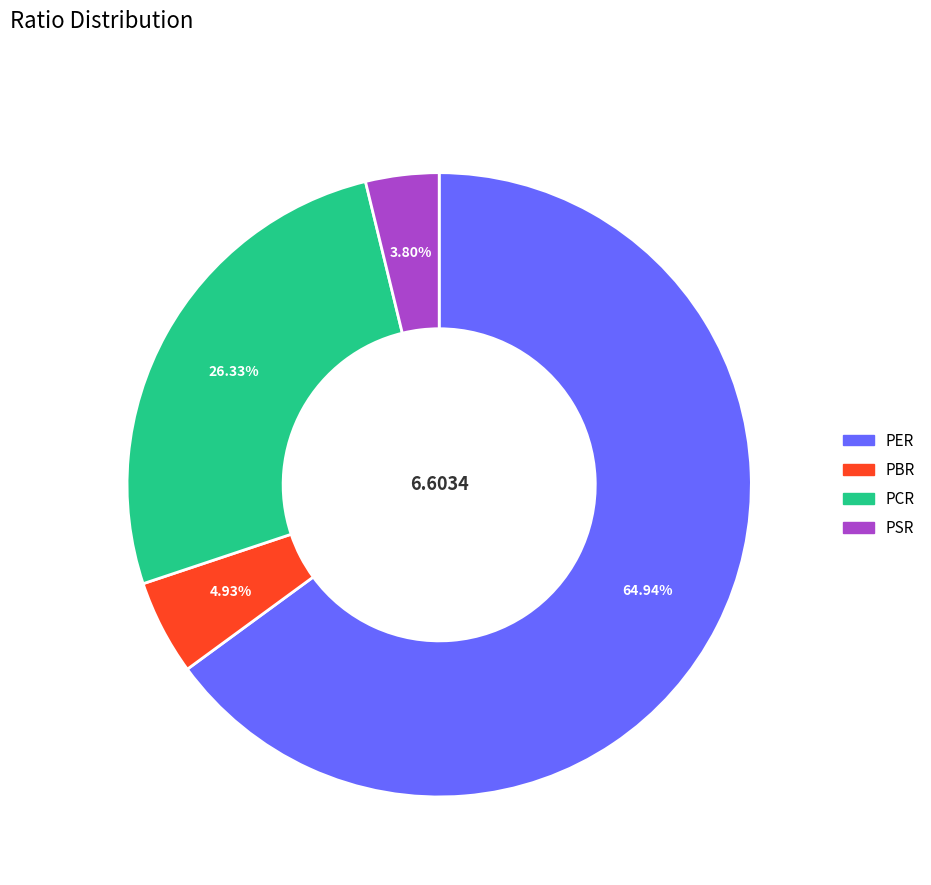

Rank the categories by value from lowest to highest.

PSR, PBR, PCR, PER